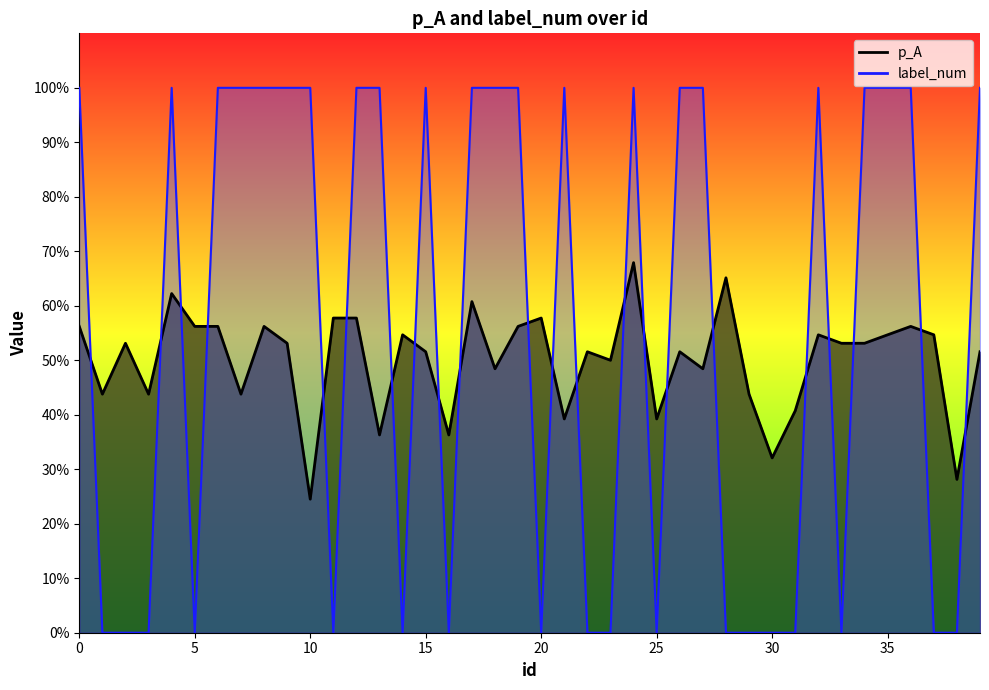

In p_A, how many points are lower than both neighbors (excluding endpoints)?

13